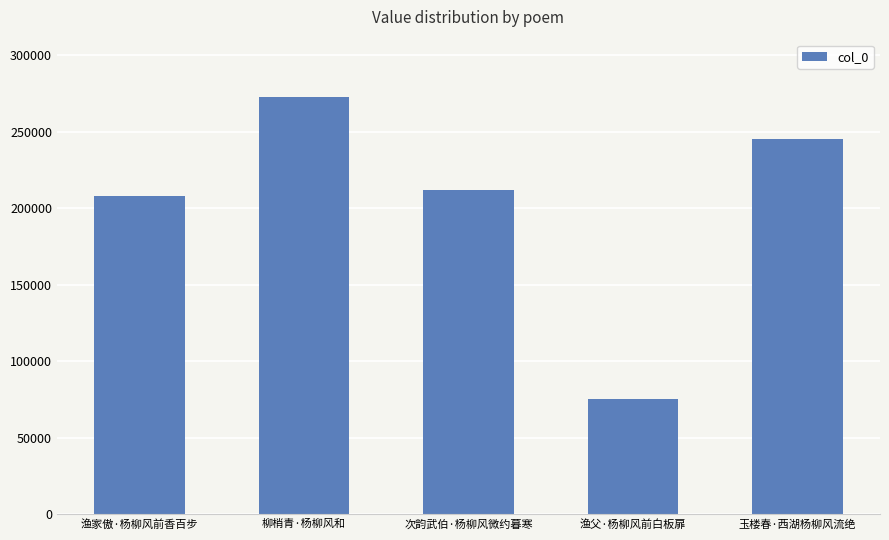

Reading left to right, extract all data points from this chart.

渔家傲·杨柳风前香百步=207965	柳梢青·杨柳风和=272522	次韵武伯·杨柳风微约暮寒=211725	渔父·杨柳风前白板扉=75119	玉楼春·西湖杨柳风流绝=245145